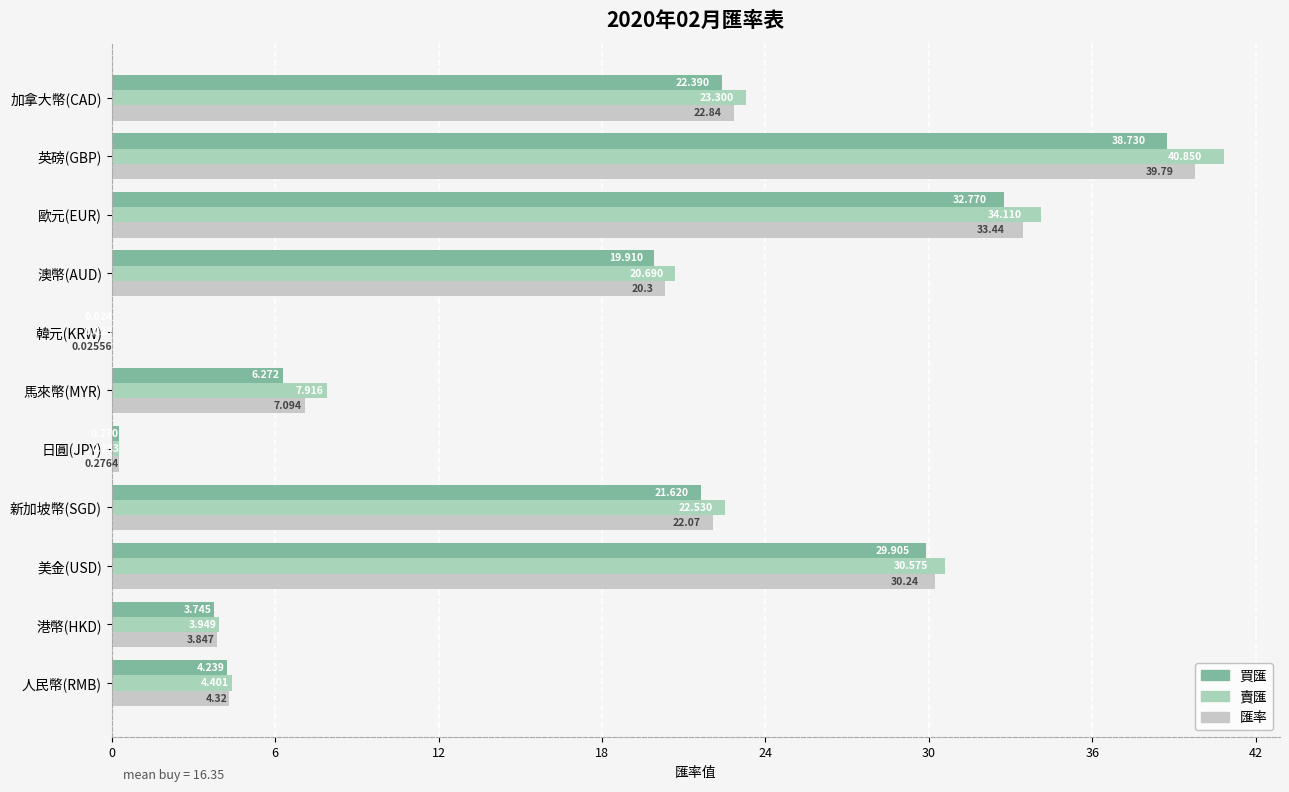

How many categories are shown in the chart?

11